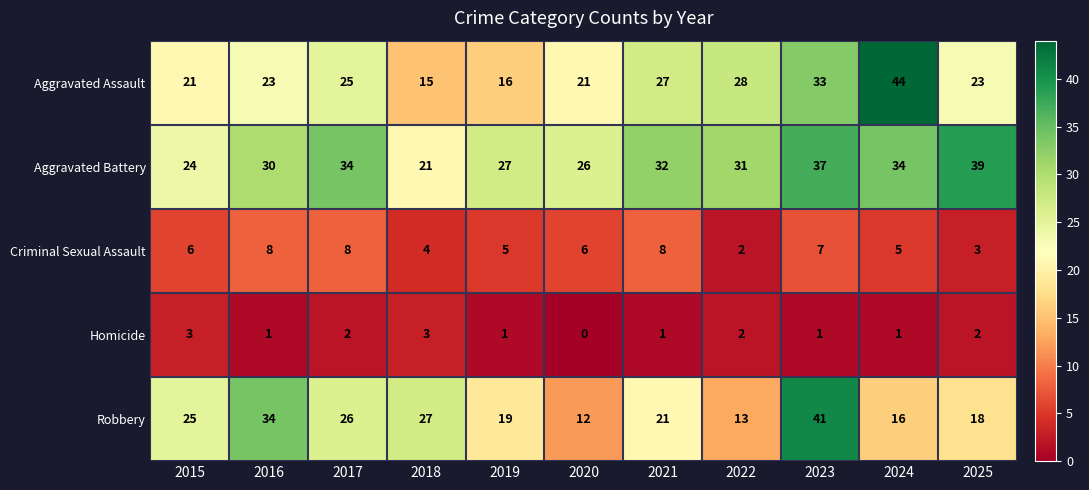

At which category does the chart reach its minimum across all series?

2020